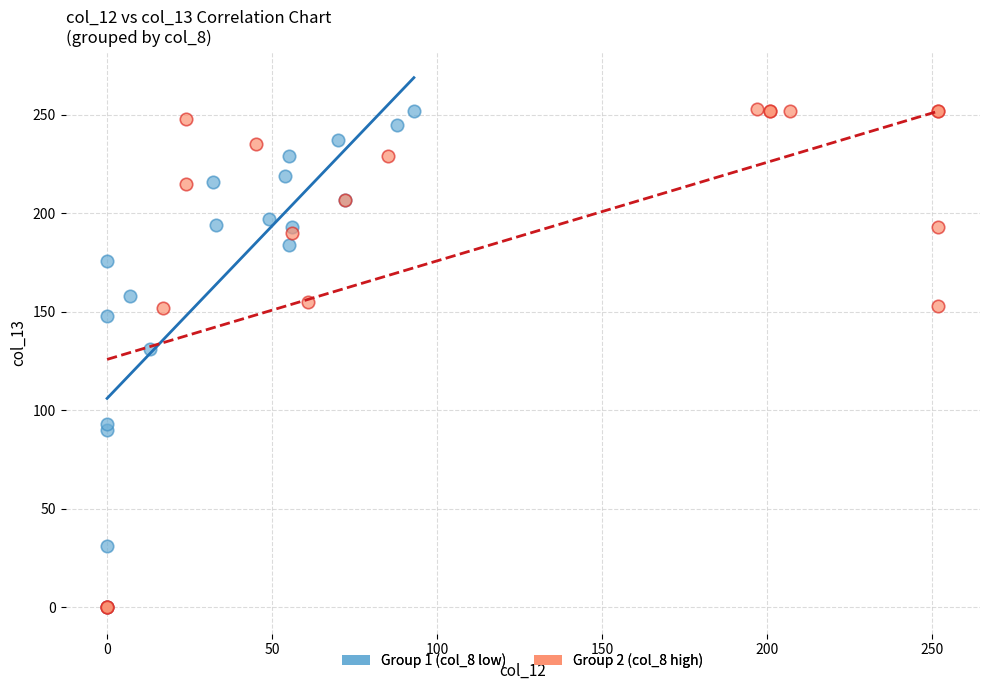

What are all the series names shown in the legend?

Group 1 (col_8 low), Group 2 (col_8 high)